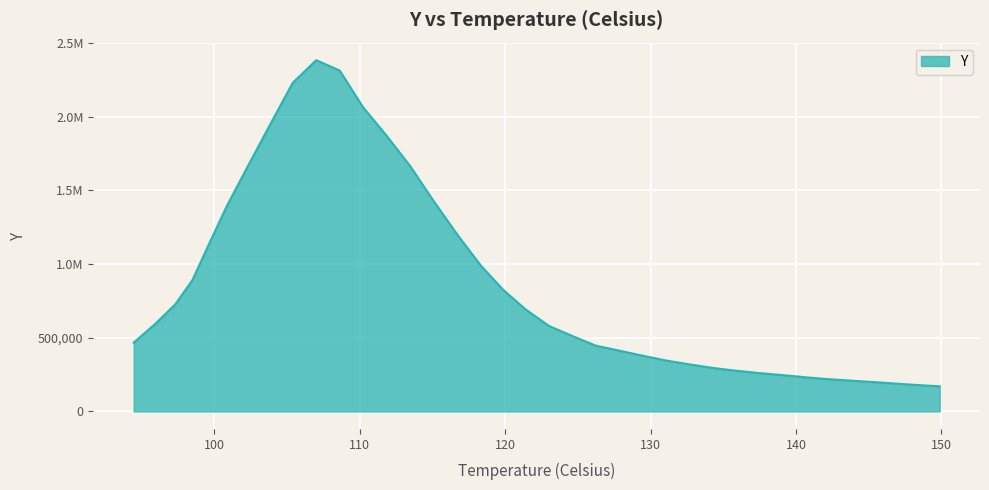

What is the value of the 11th point from the left?

2311876.8